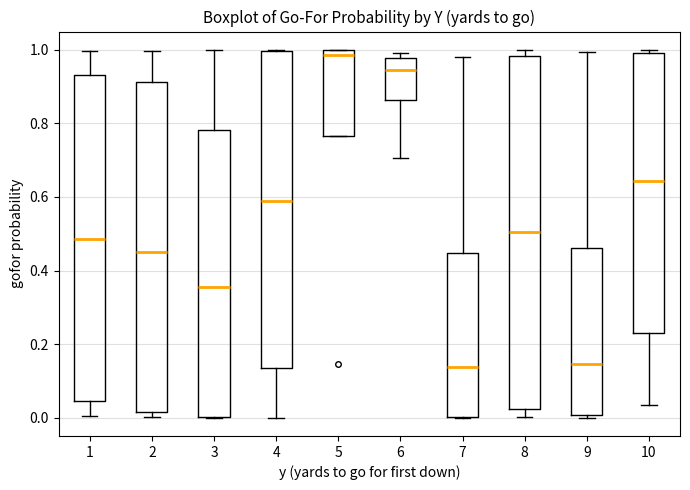

Where is the upper edge of the box at x = 4 on the y-axis? The values are not printed on the chart, so give them approximately, as read against the axis.

1.00